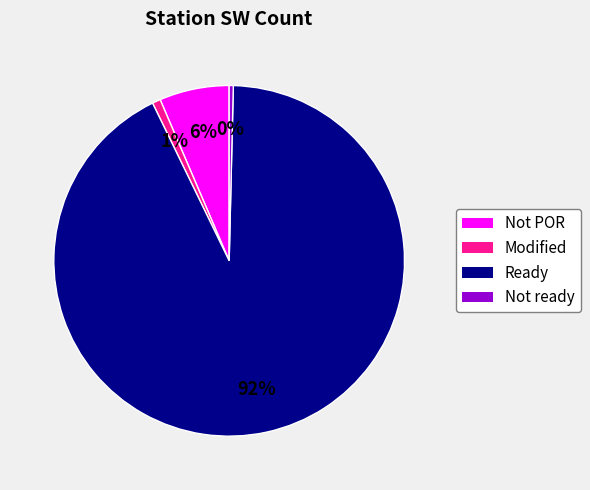

To the nearest percent, what is the average slice percentage?

25%